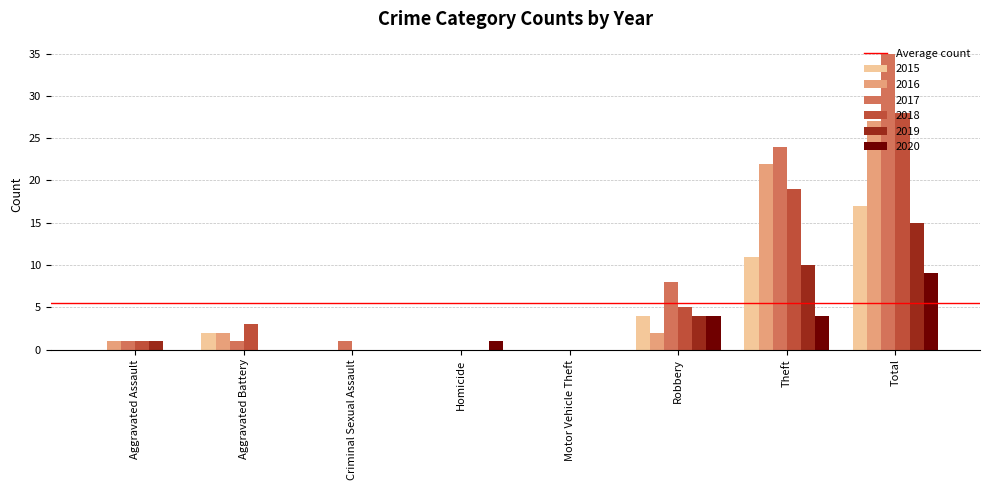

What is the average value of the 2016 series?

7